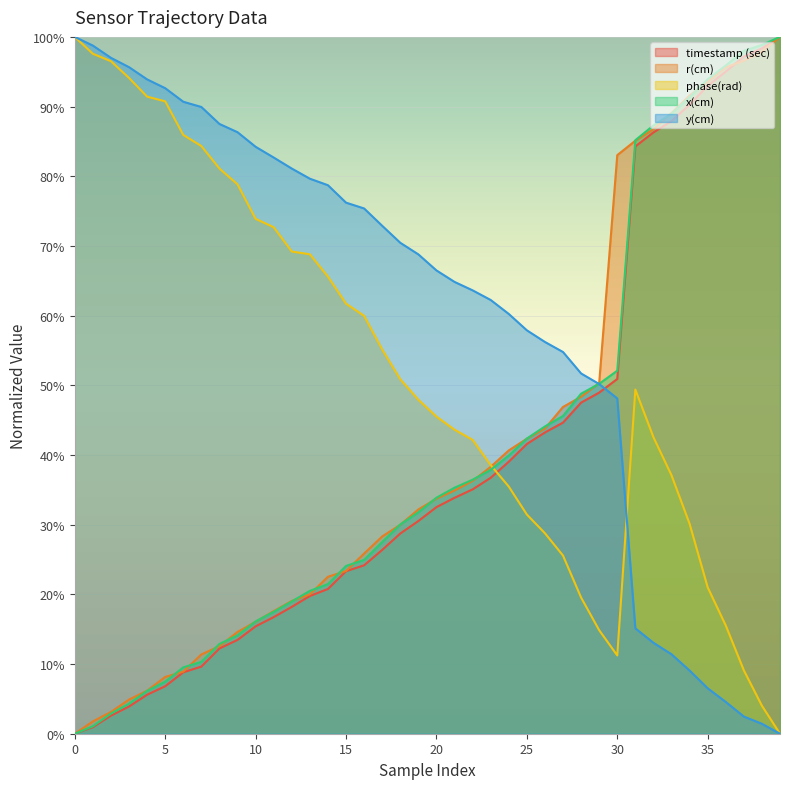

How many times do x(cm) and phase(rad) cross each other?

1